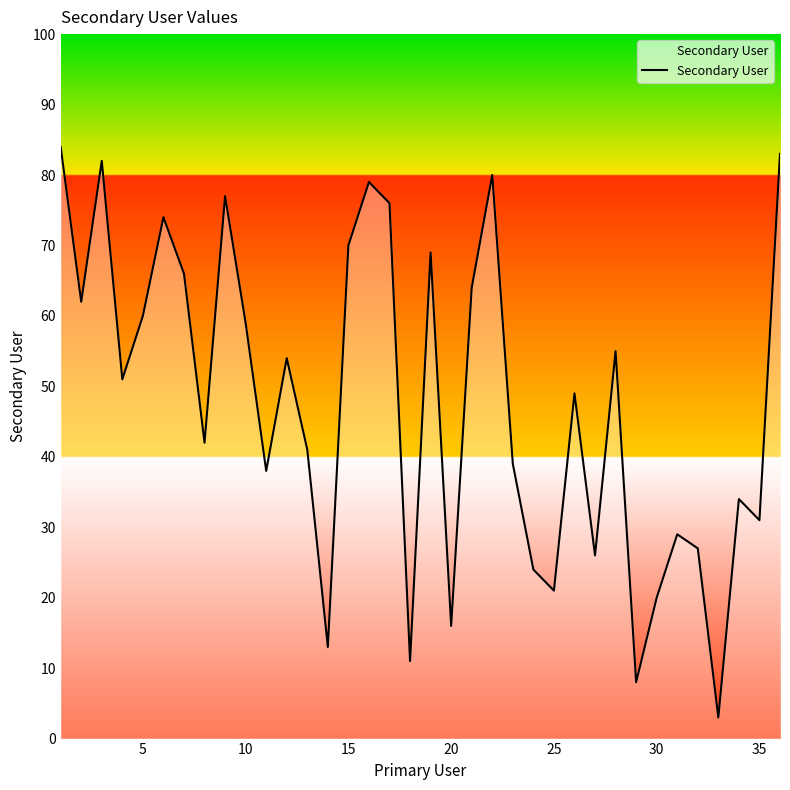

What is the difference between the maximum and minimum values?

81